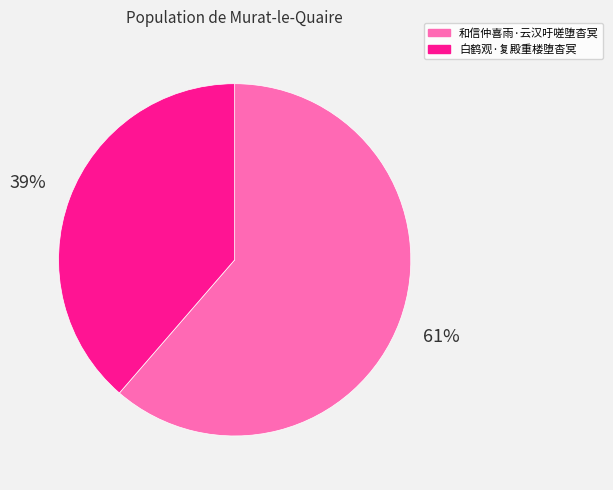

Count the number of slices in the pie.

2